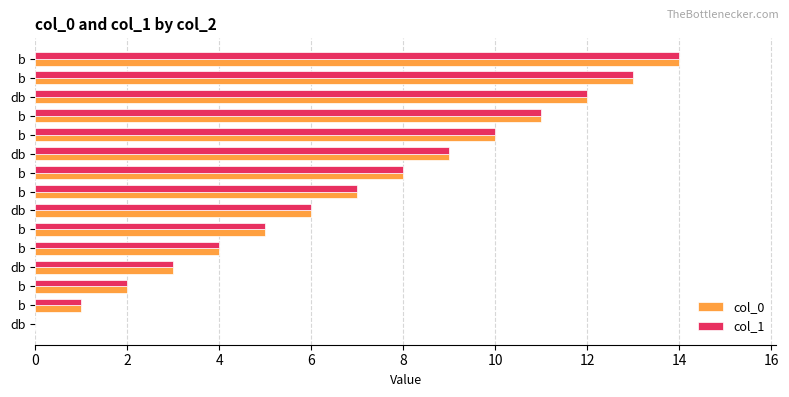

How many distinct data groups are displayed?

2